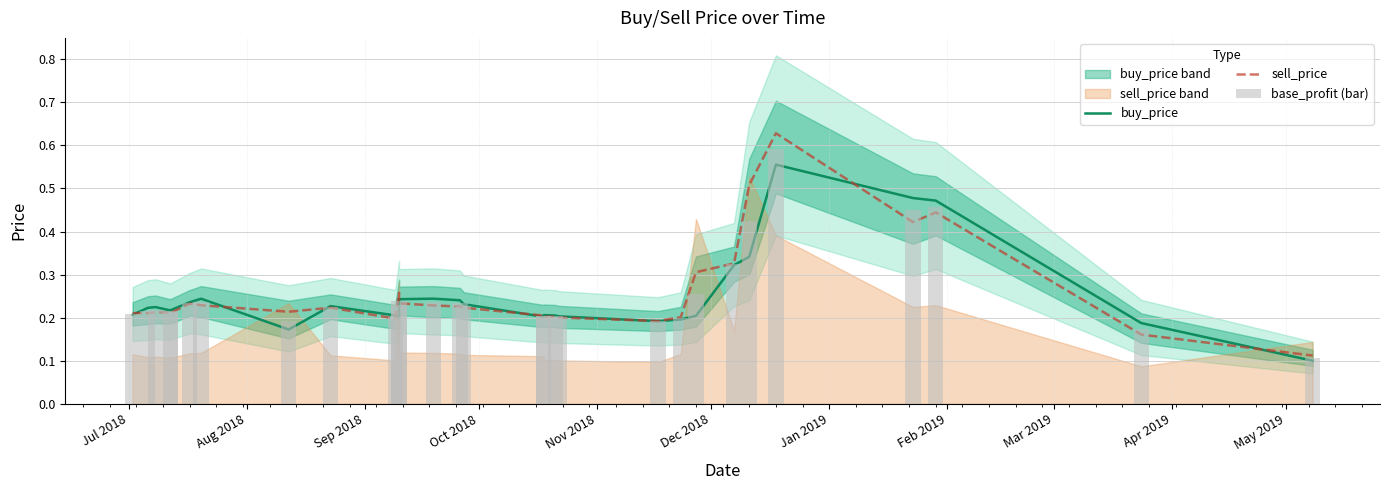

What is the total value across all series at May 2019?

0.7